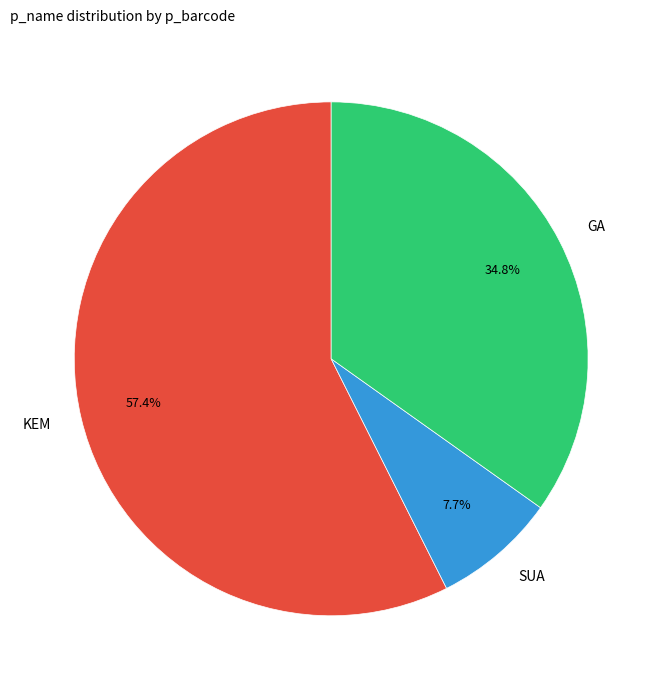

What is the largest slice in the pie chart?

KEM